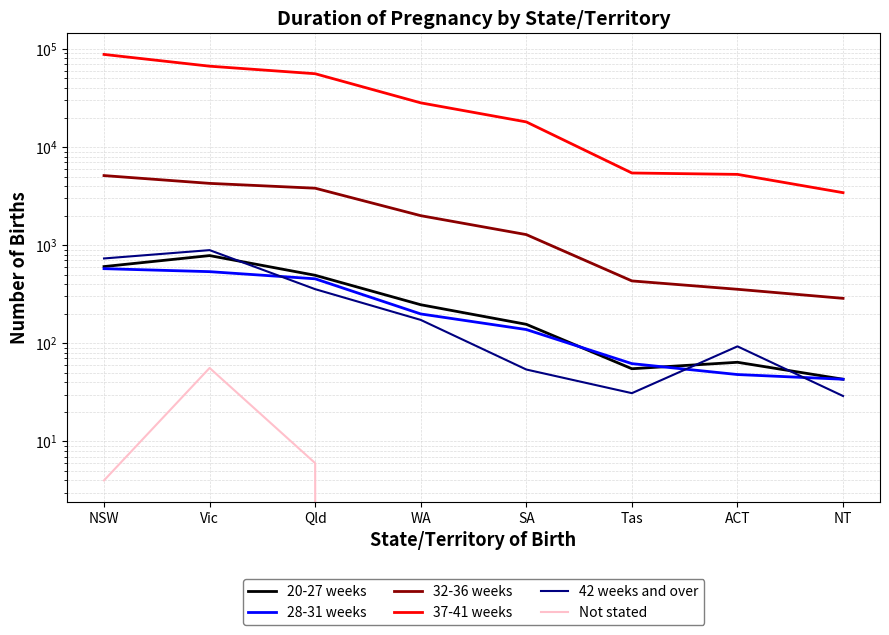

True or false: 20-27 weeks and 42 weeks and over cross at least once.

True